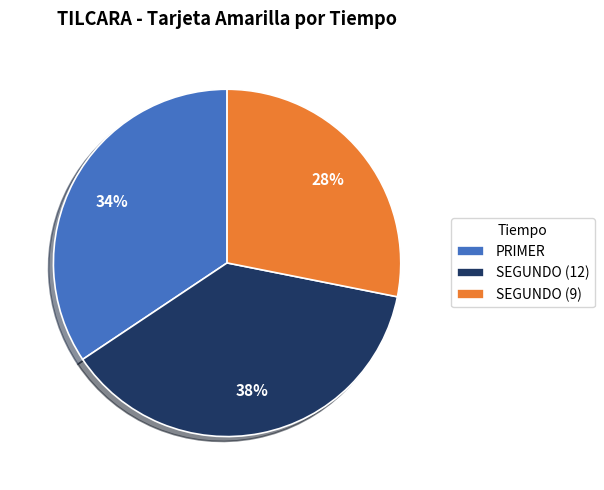

How many segments does this pie chart have?

3